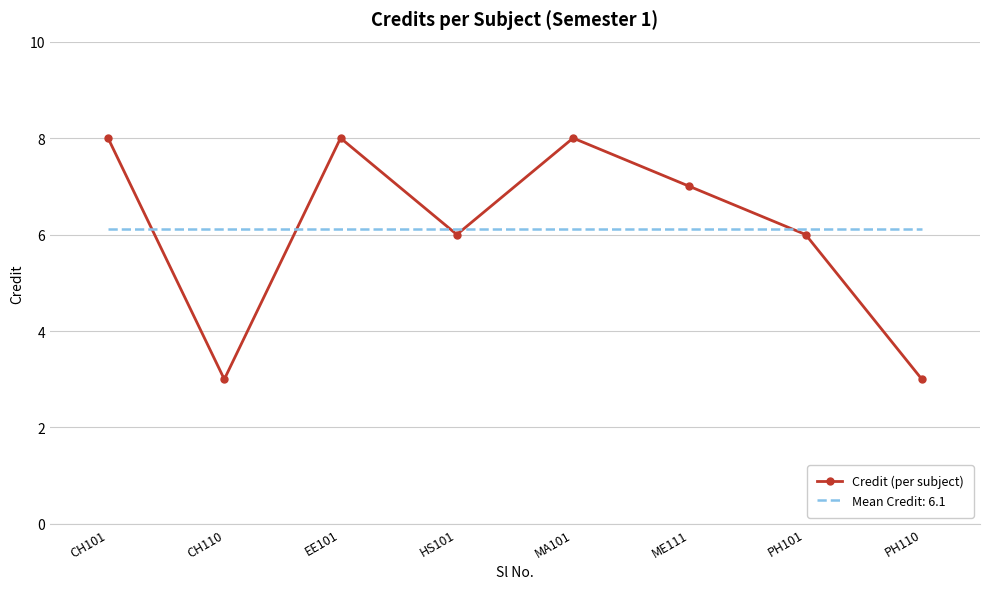

What is the maximum value for Credit (per subject)?

8.0